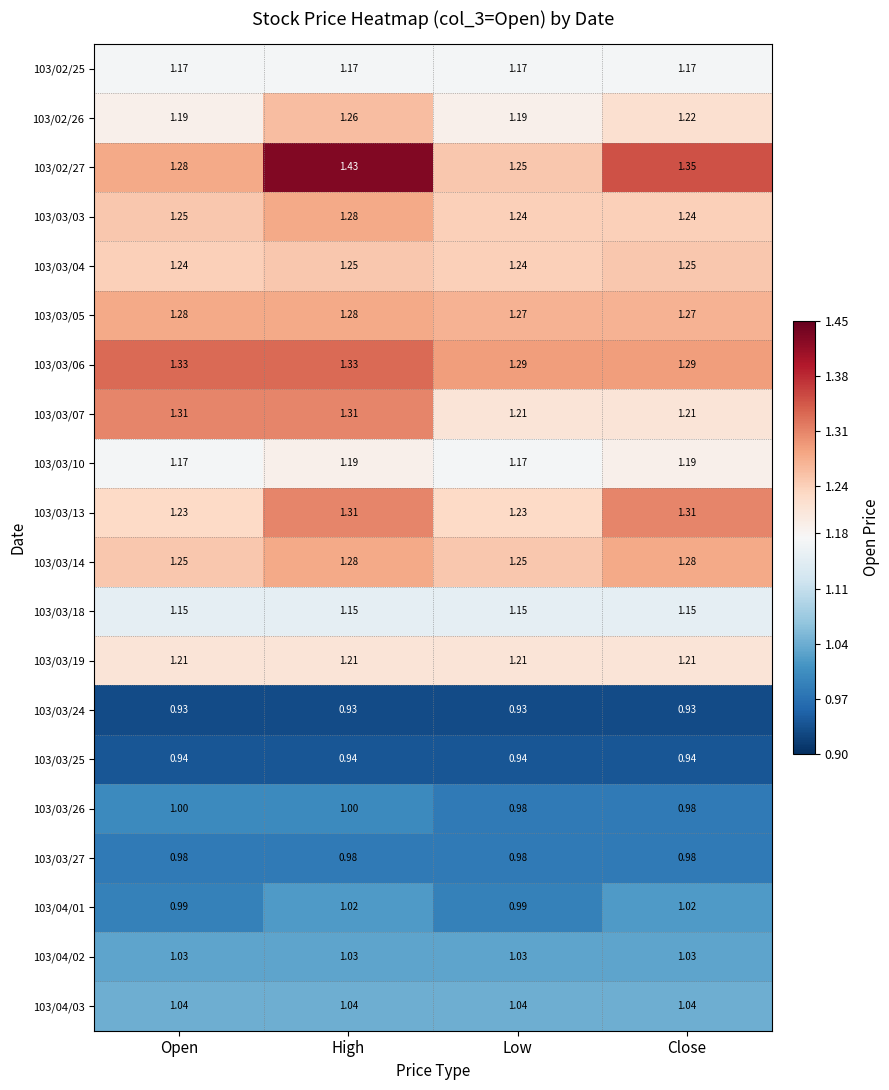

Which series has the largest total across all categories?

103/02/27